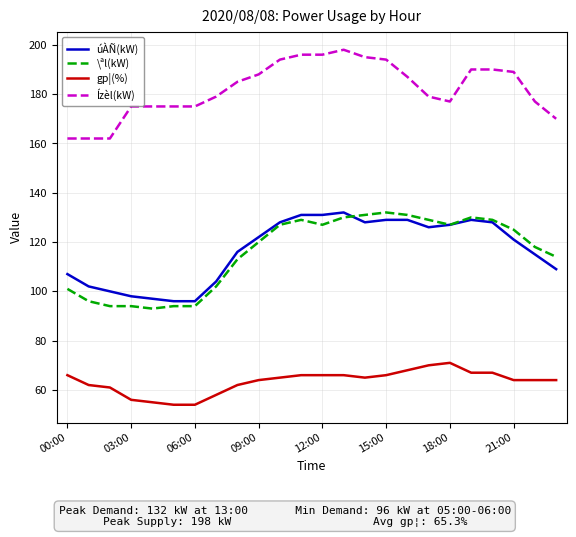

Which series has the largest total across all categories?

Ízèl(kW)